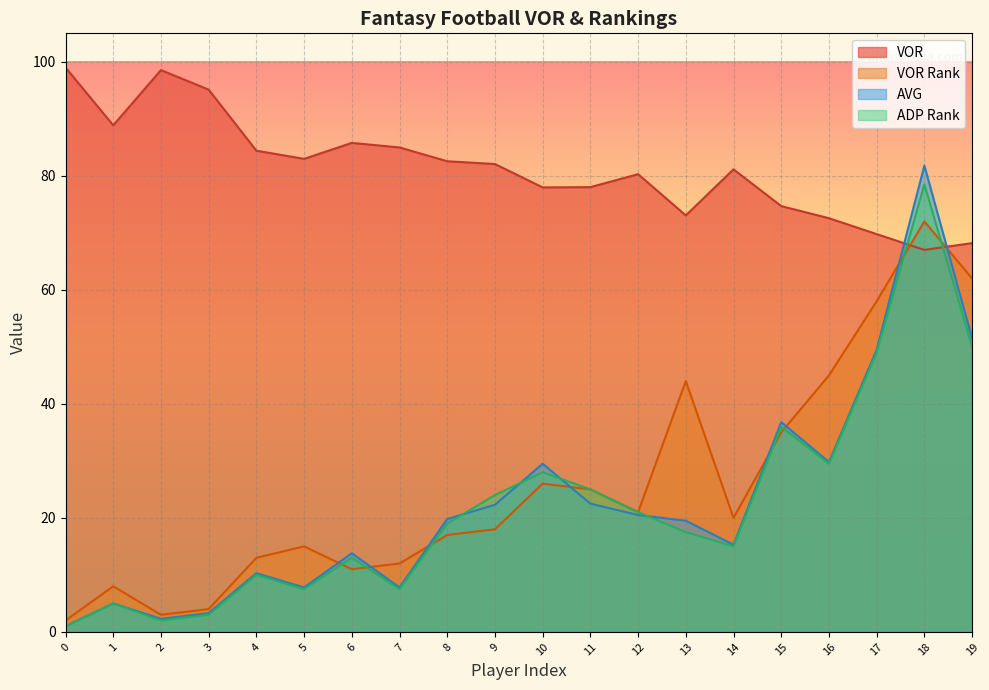

What is the difference between the highest and lowest values at 10?

52.0